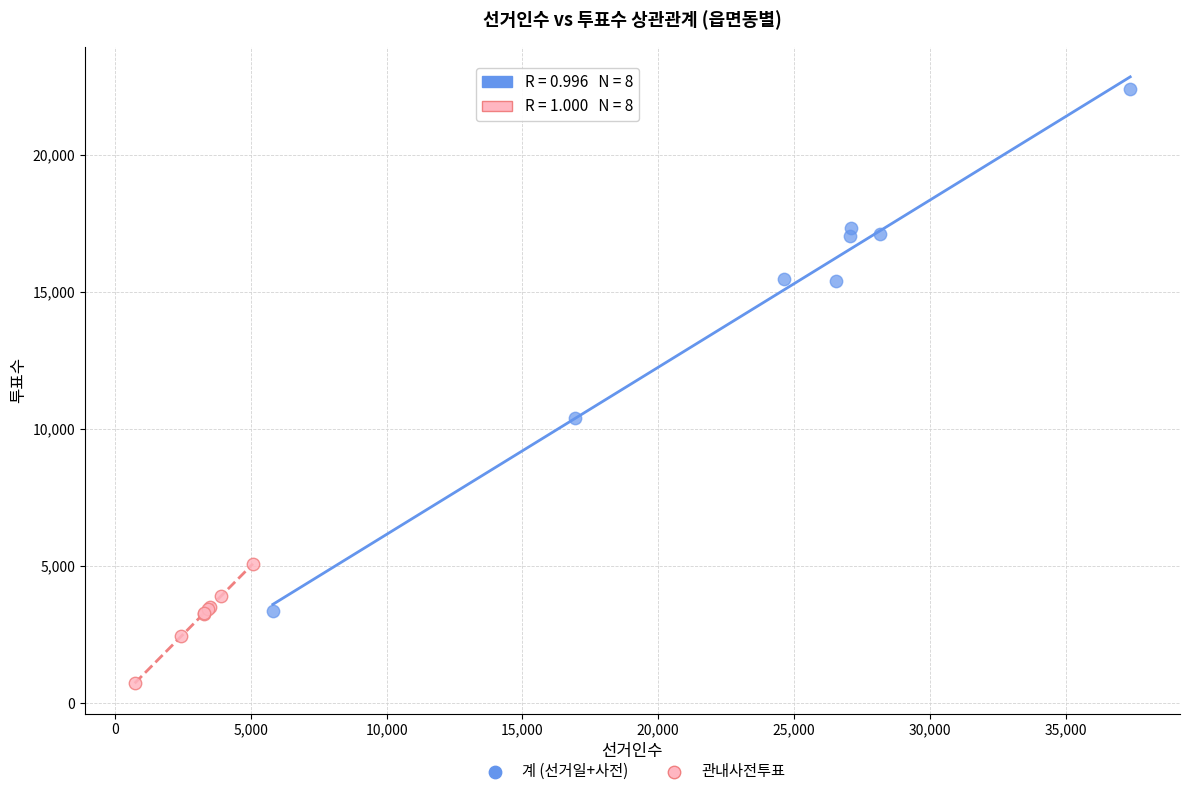

Which series contains the lowest Y value?

관내사전투표